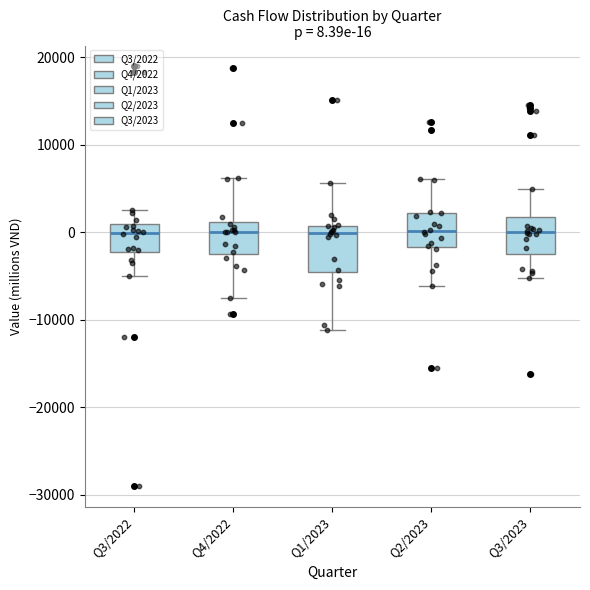

Comparing the boxes themselves (not the whiskers), which one is the tallest?

Q1/2023